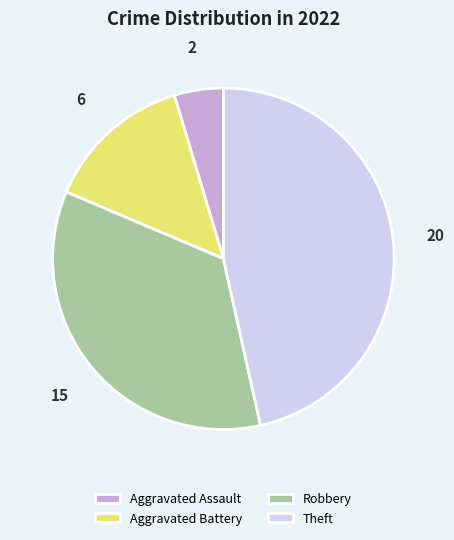

Do Theft and Aggravated Assault together represent more than half of the pie?

Yes